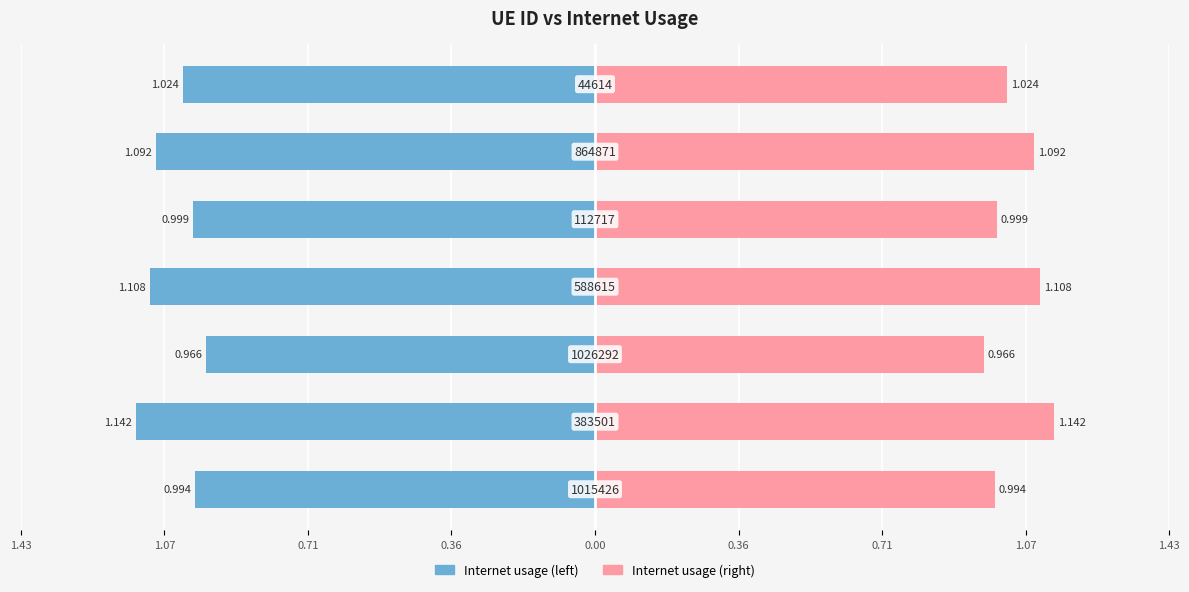

What is the average value of the Internet usage (left) series?

-1.0